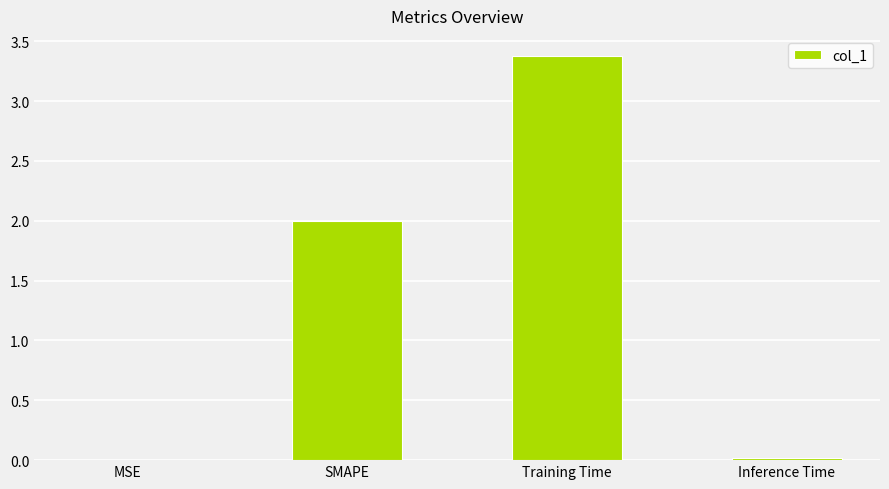

Are the bars horizontal?

No